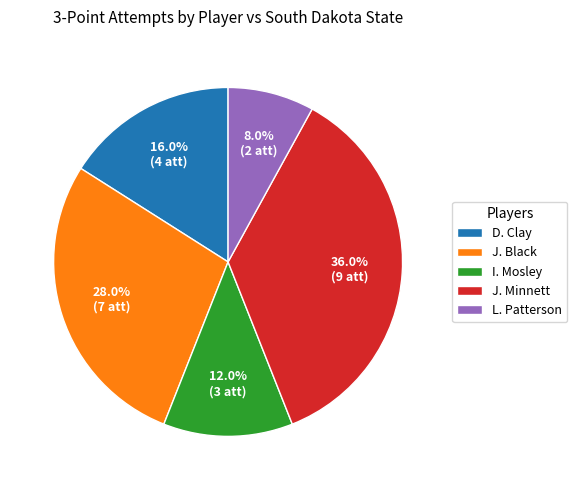

Does L. Patterson represent more than half of the total?

No